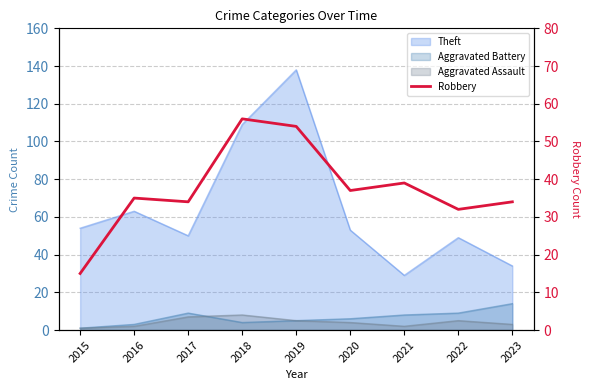

What is the average value?

37